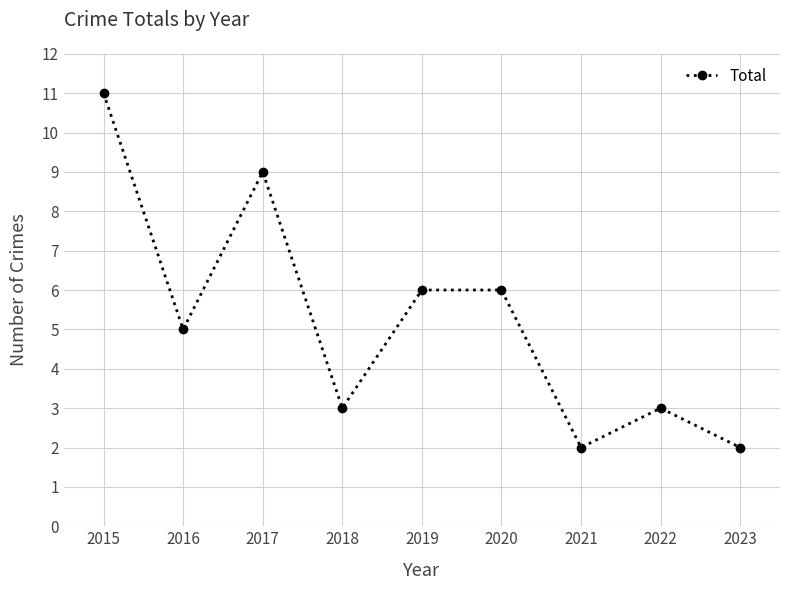

How many series are shown in this chart?

1